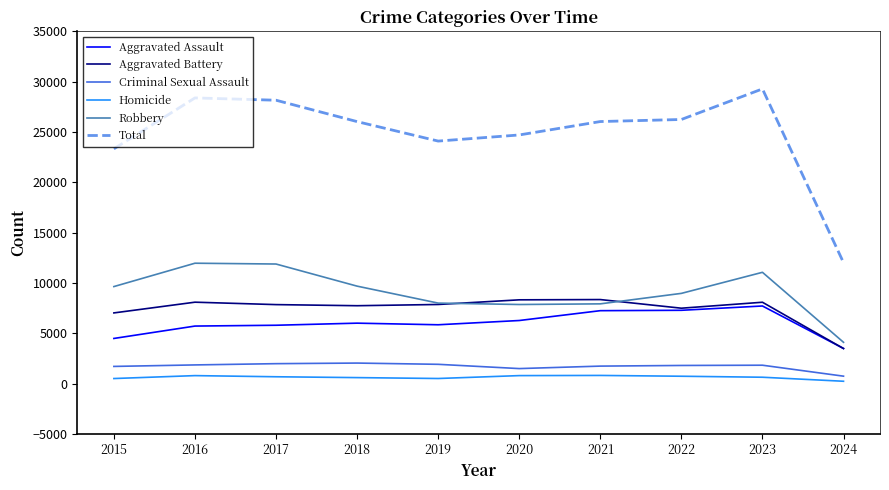

What is the difference between the maximum and minimum values in the Criminal Sexual Assault series?

1302